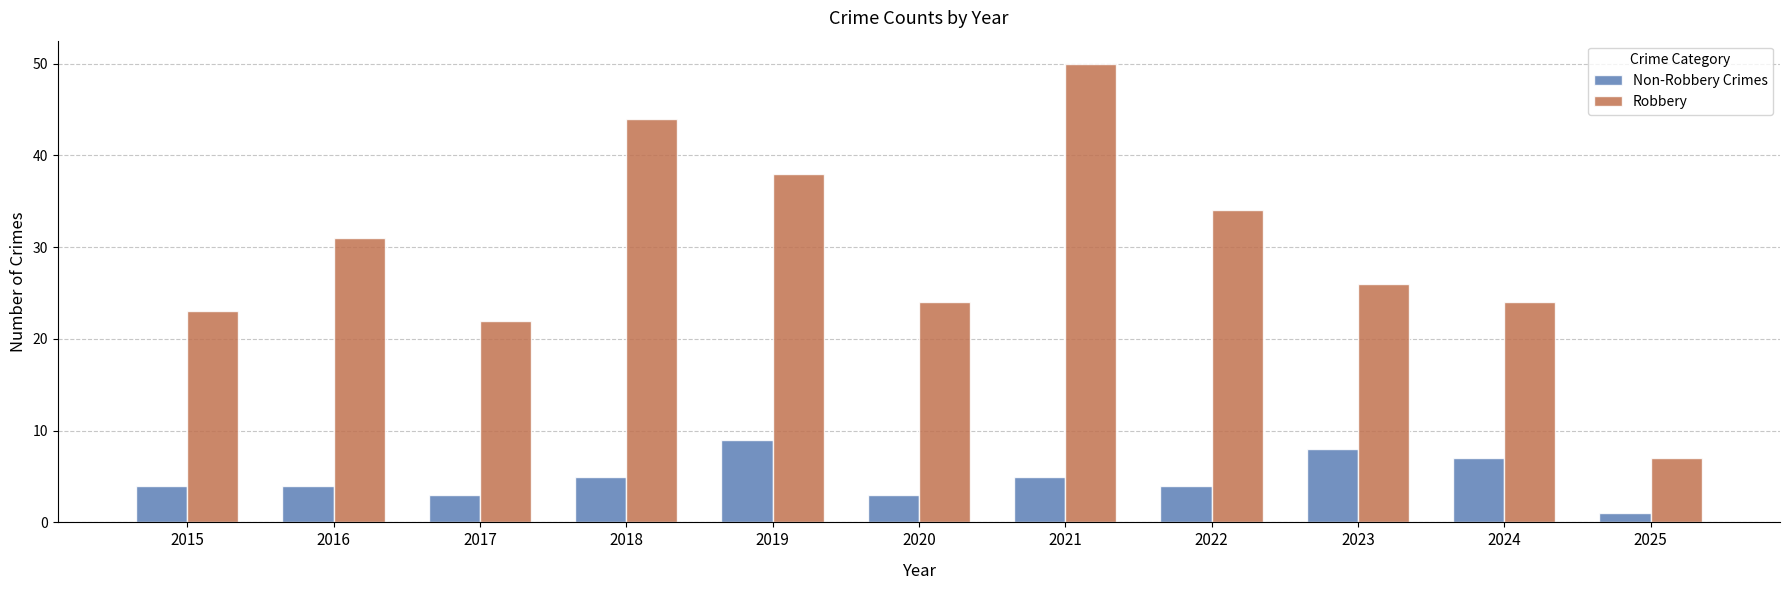

How many bars are there in total?

22